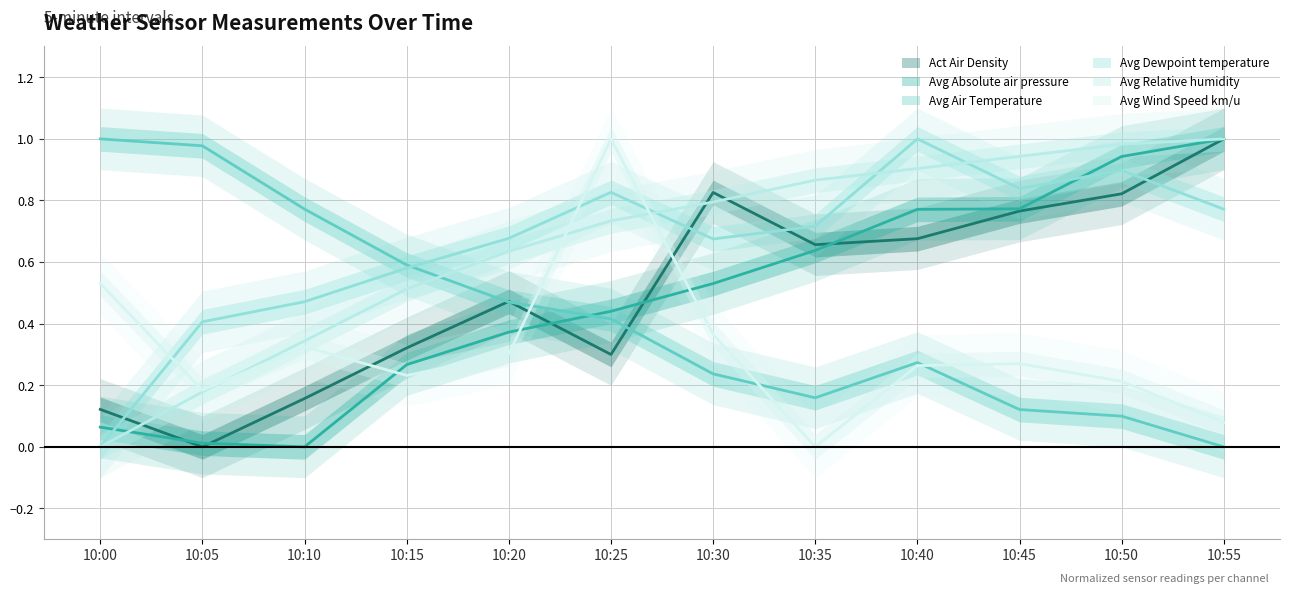

True or false: Avg Dewpoint temperature has a value of 0.4 at 10:30.

False